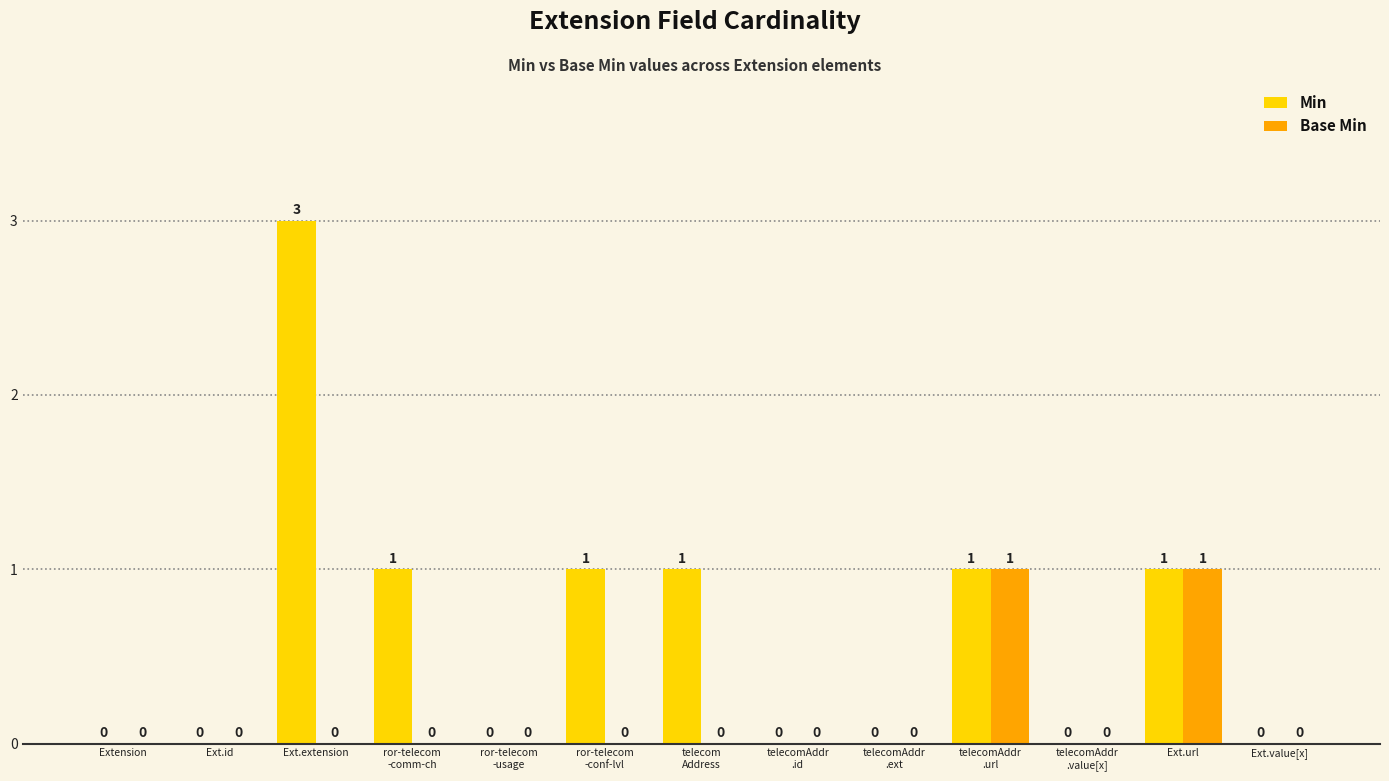

The value of Base Min at Ext.url is 1. True or false?

True